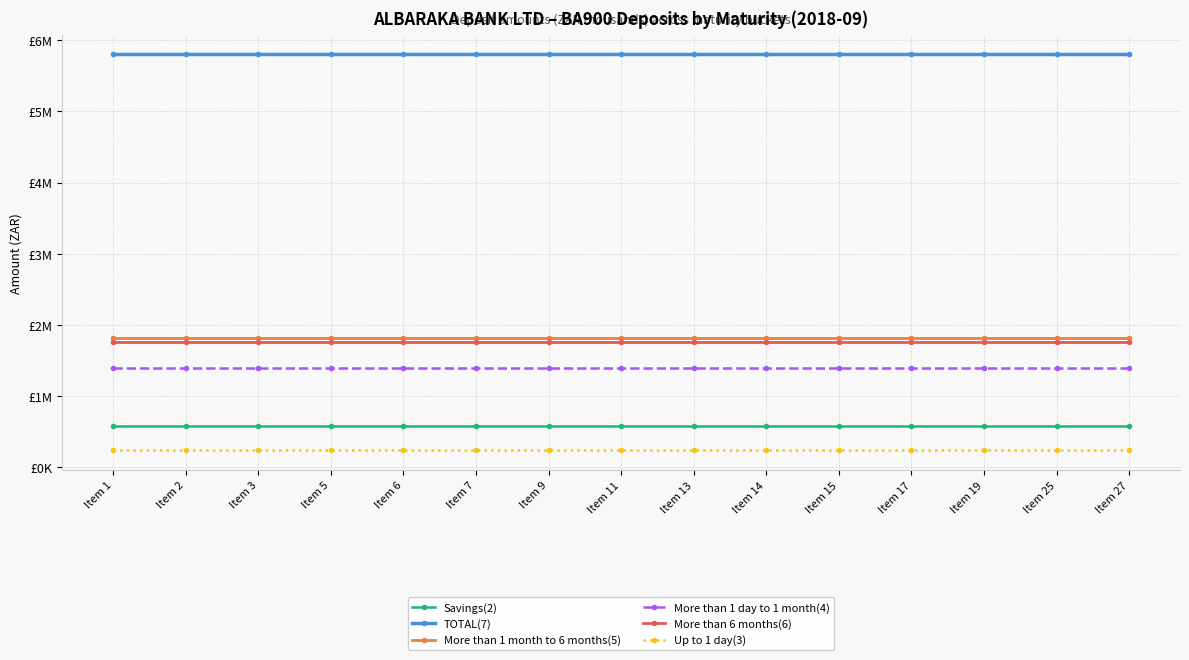

What are all the series names shown in the legend?

Savings(2), TOTAL(7), More than 1 month to 6 months(5), More than 1 day to 1 month(4), More than 6 months(6), Up to 1 day(3)